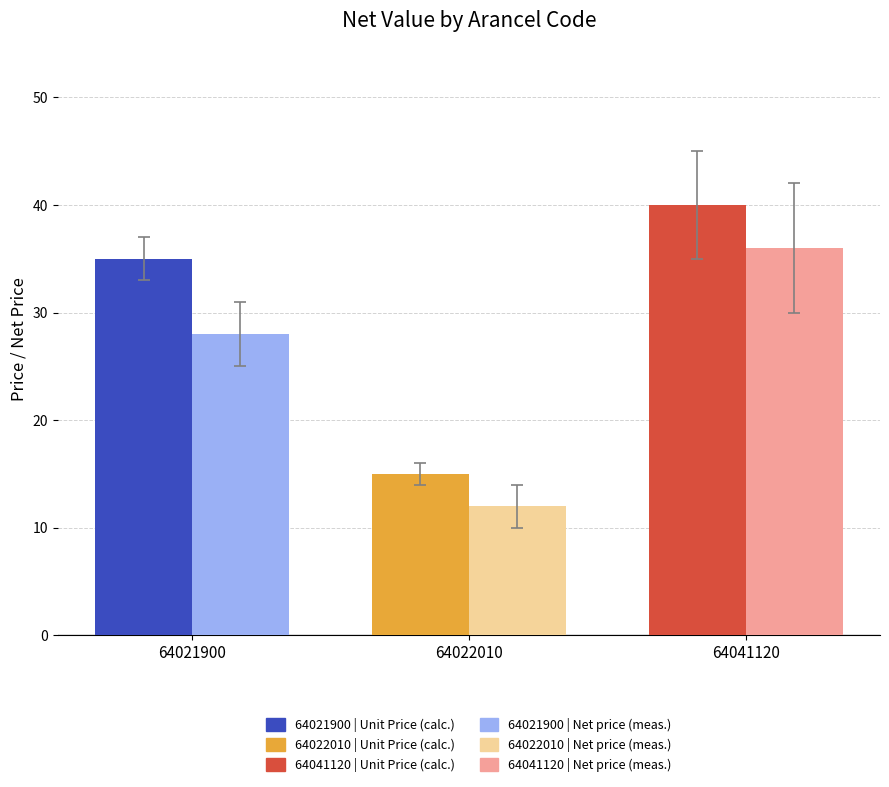

Reading left to right, list all the values displayed in this chart.

Unit Price (calc.): 35	15	40
Net price (meas.): 28	12	36